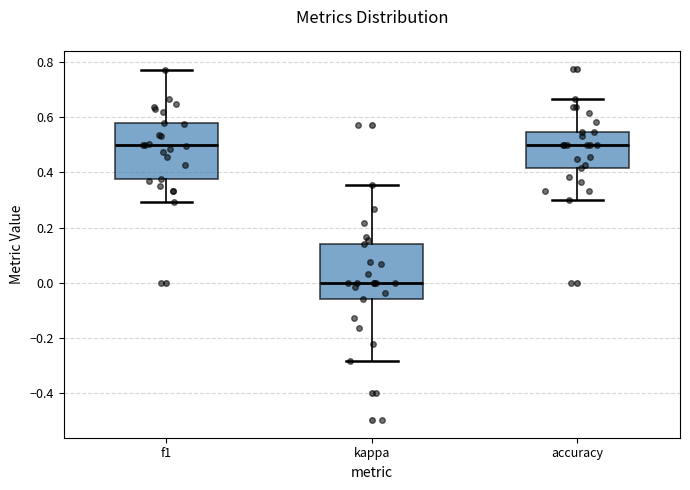

Which box has the lowest median line?

kappa